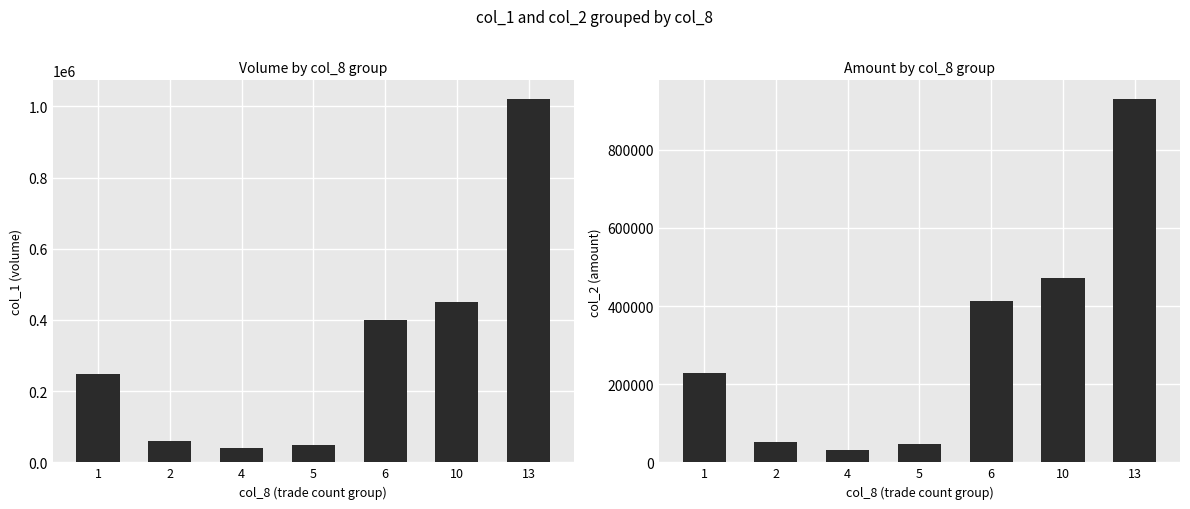

The value of col_2 (amount) at 13 is 1422434. True or false?

False